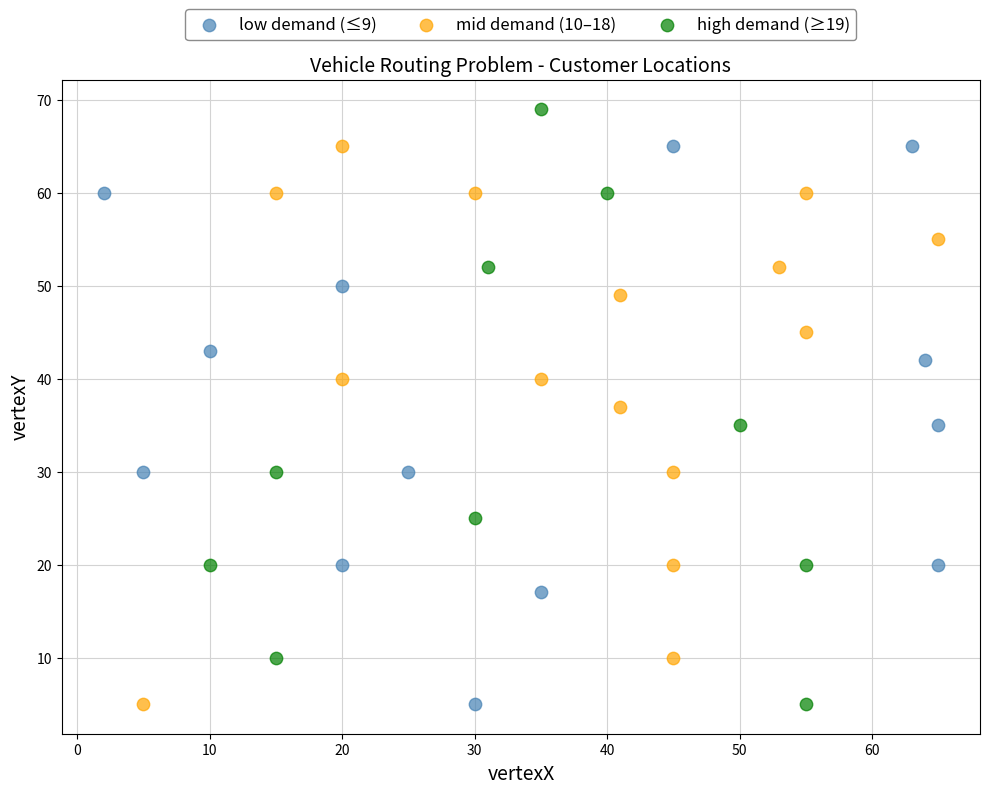

Which series reaches the maximum Y coordinate?

high demand (≥19)